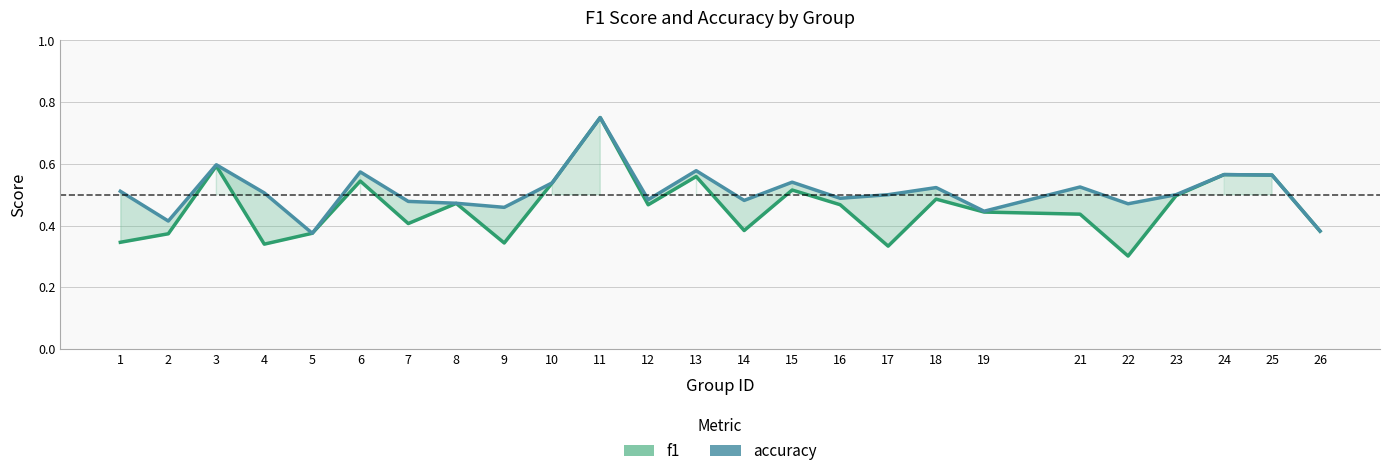

What is the difference between the f1 values at 12 and 17?

0.1